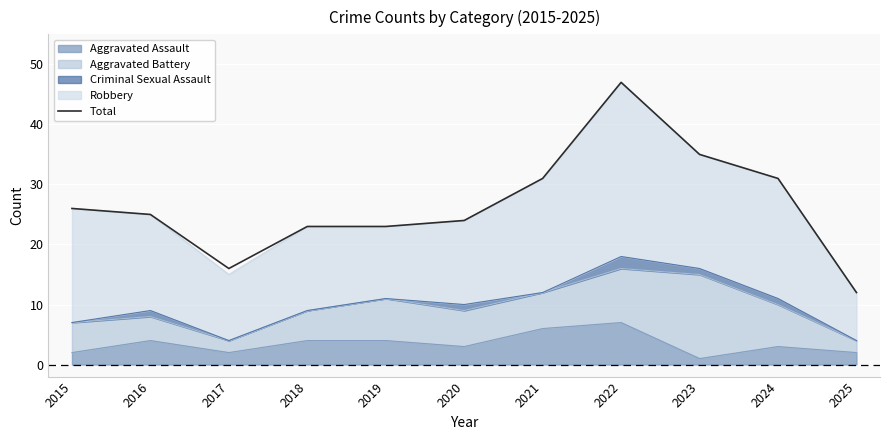

Reading right to left, extract all data points from this chart.

2025=12	2024=31	2023=35	2022=47	2021=31	2020=24	2019=23	2018=23	2017=16	2016=25	2015=26